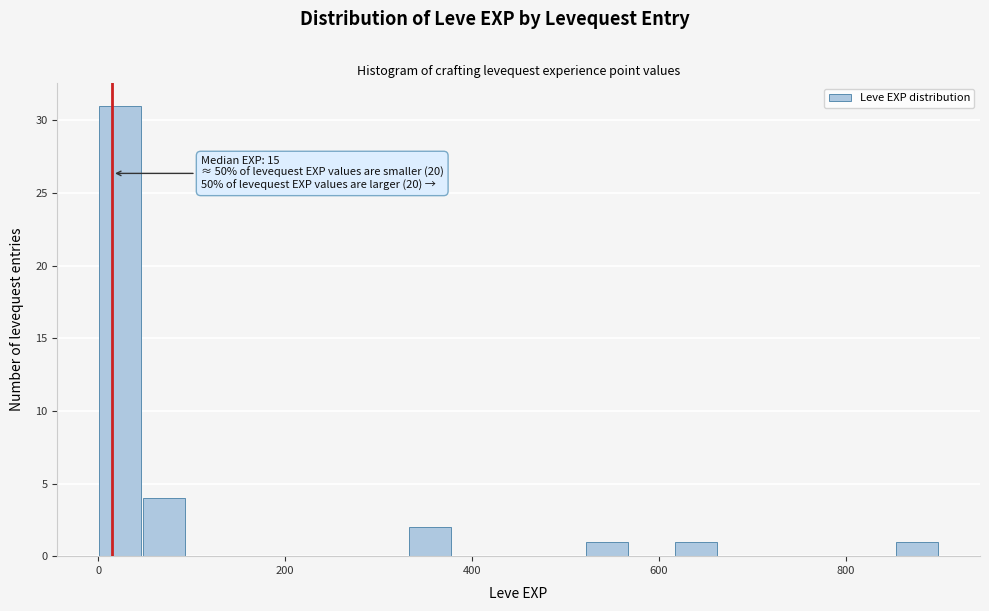

Read against the x-axis, roughly where is the centre of the tallest bar?

20